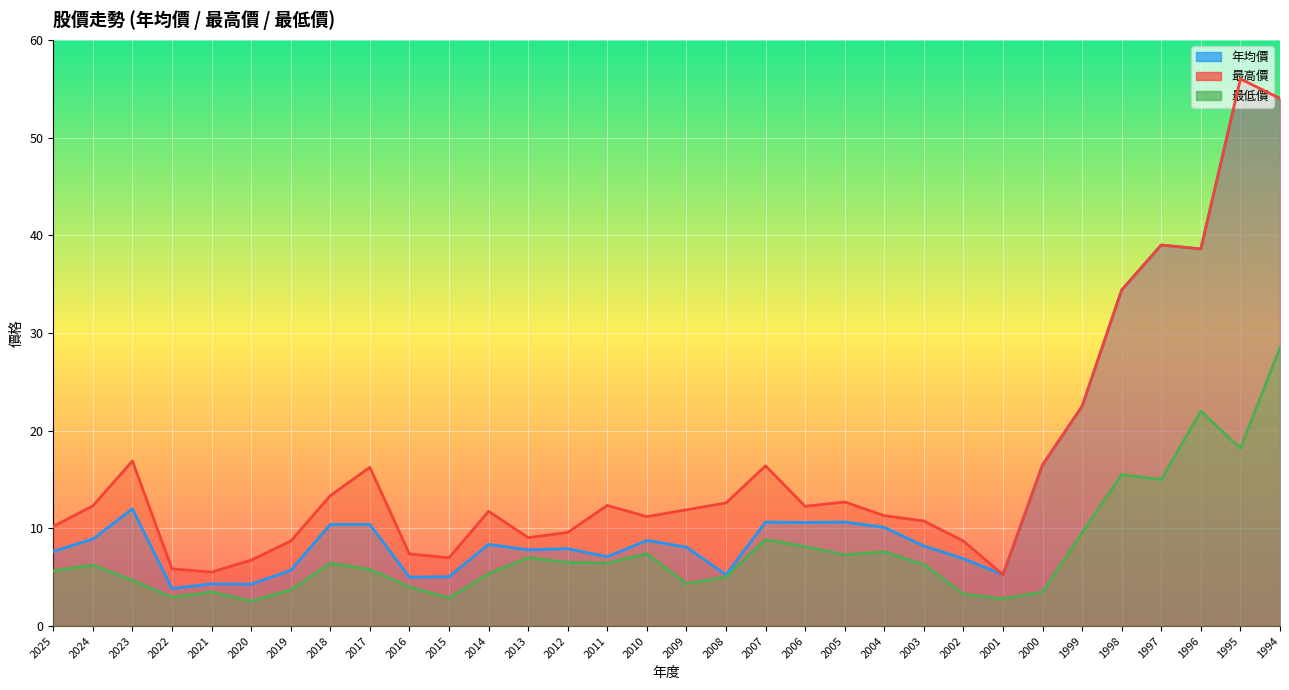

Is the value of 最低價 at 2009 greater than the value of 年均價 at 2021?

Yes